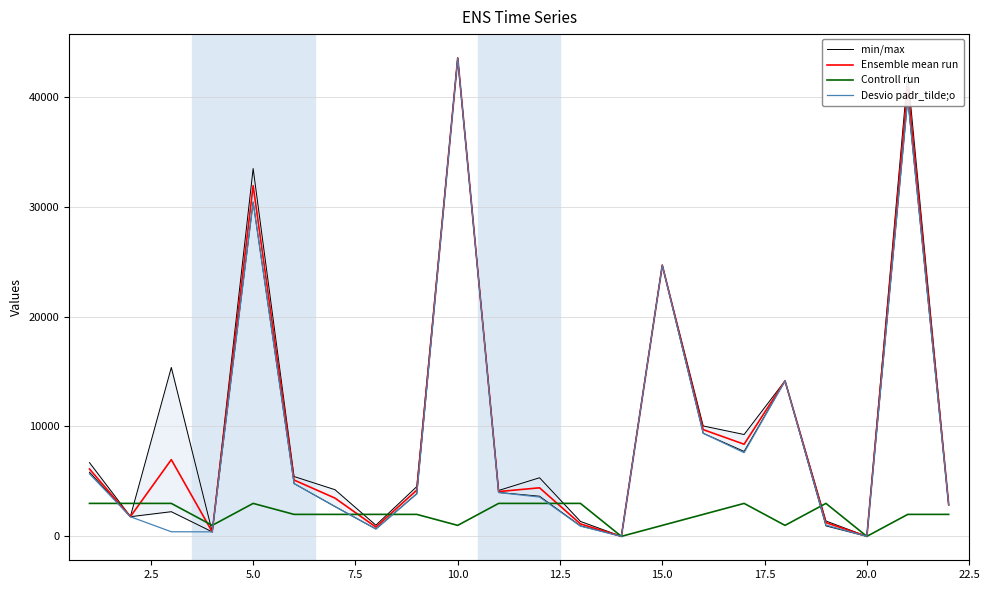

How many times do Desvio padr_tilde;o and min/max cross each other?

2